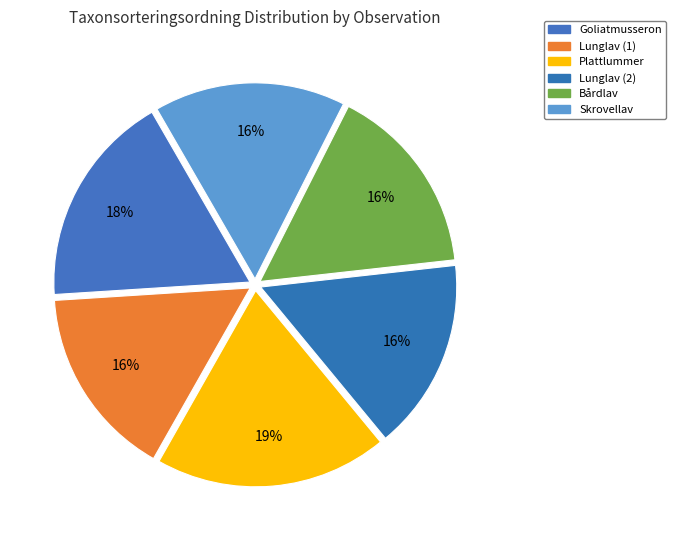

What is the largest slice in the pie chart?

Plattlummer